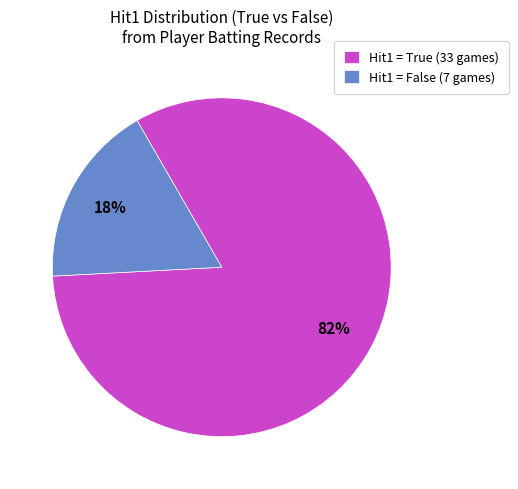

Rank the categories by value from lowest to highest.

Hit1 = False (7 games), Hit1 = True (33 games)